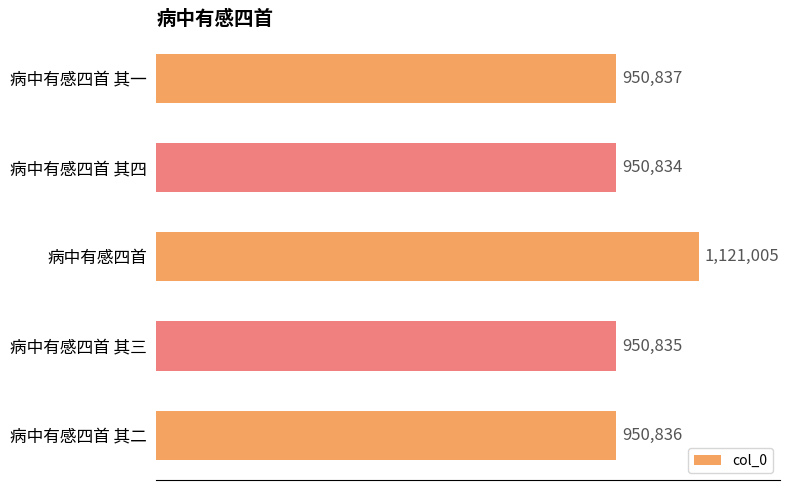

Which label corresponds to the smallest value in the chart?

病中有感四首 其四